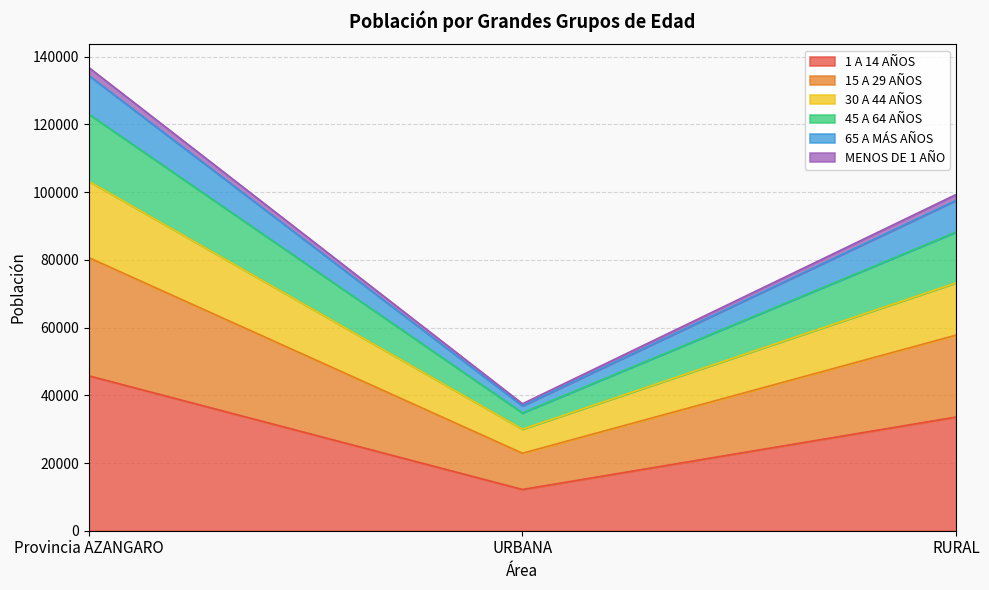

The 65 A MÁS AÑOS series shows 36866 at URBANA. True or false?

True